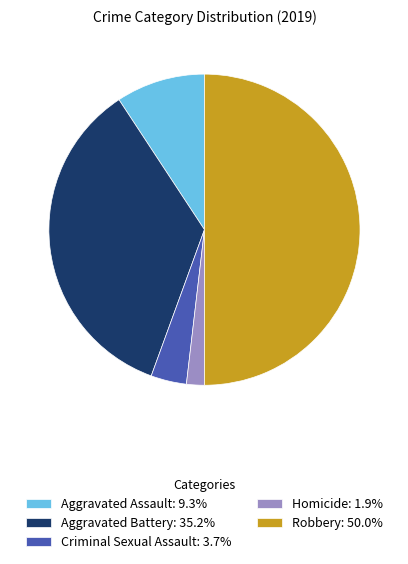

Which category has the biggest portion of the pie?

Robbery